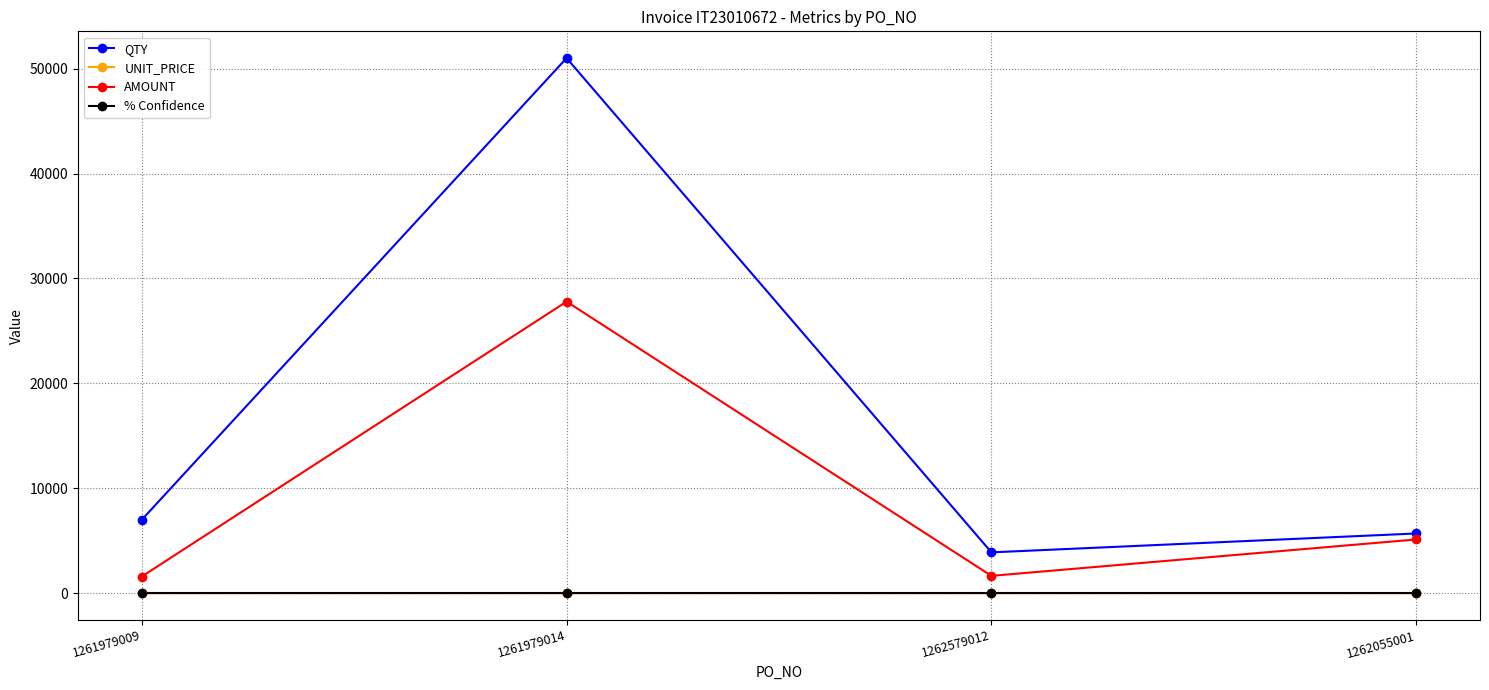

Is this an area chart (filled region under the line)?

No